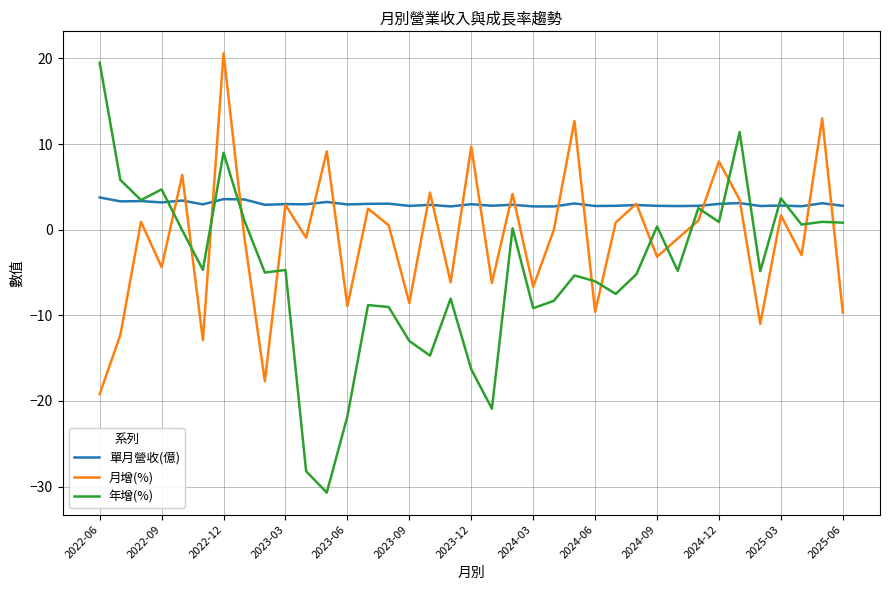

Which series has the widest spread of values?

年增(%)